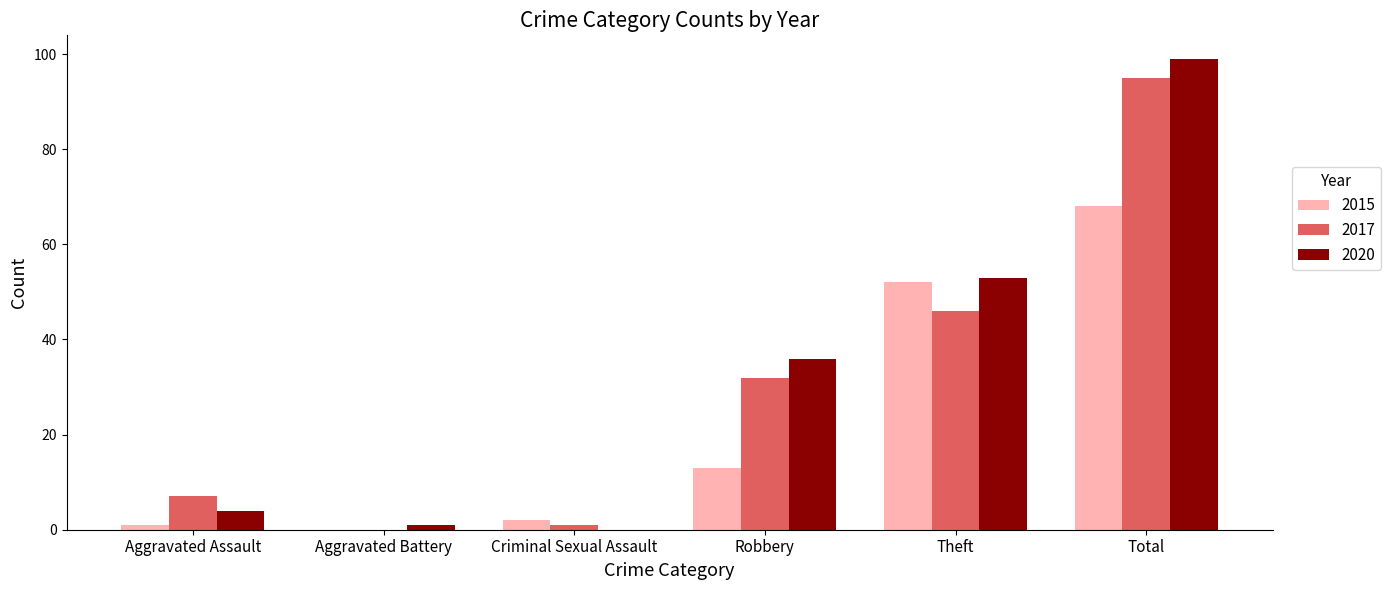

Count the number of categories in the chart.

6